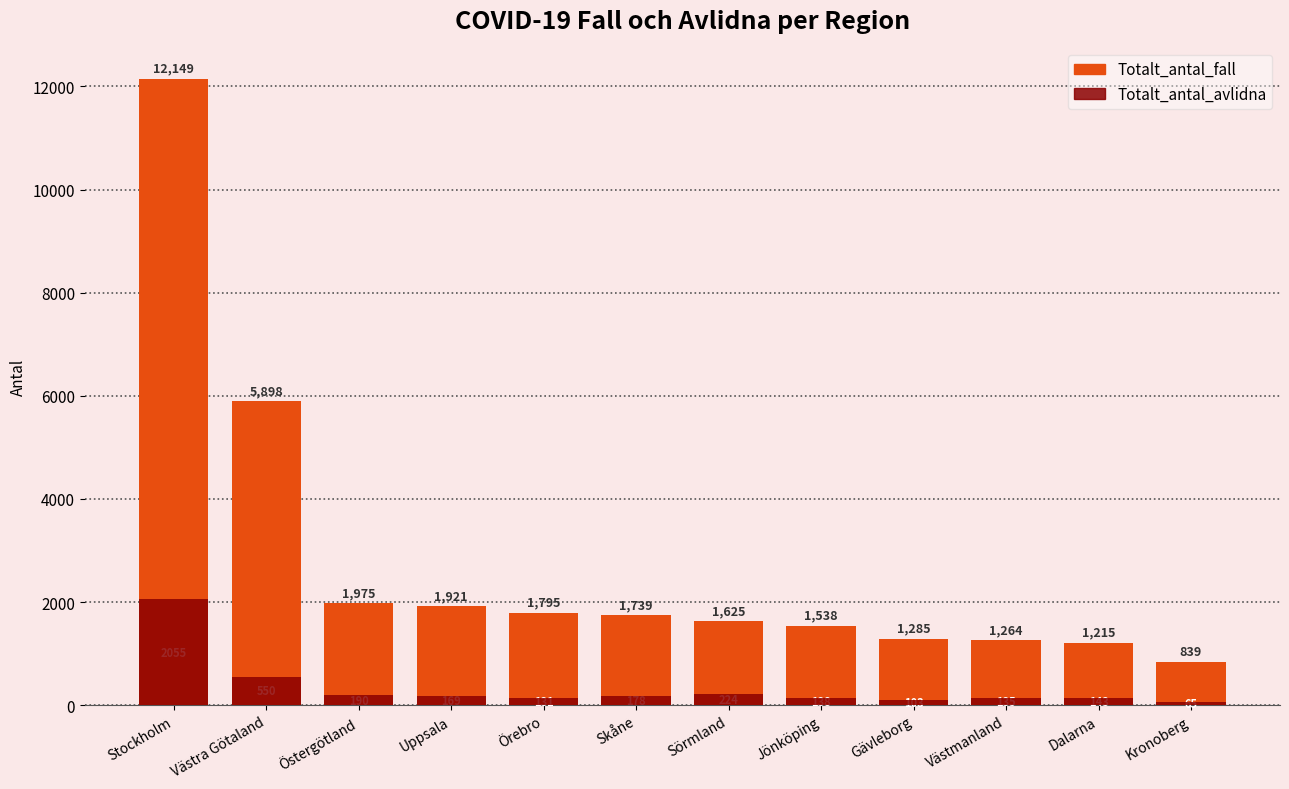

What is the difference between the Totalt_antal_avlidna values at Gävleborg and Skåne?

75